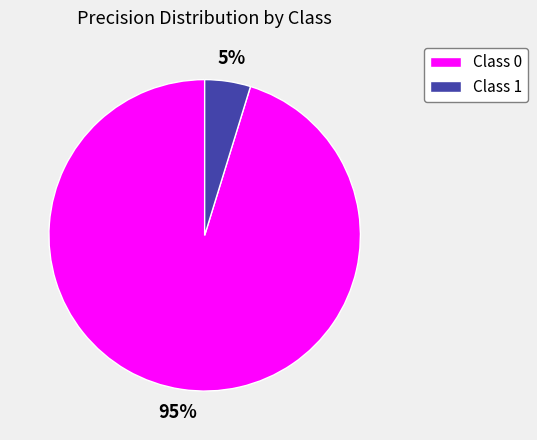

To the nearest percent, what is the combined percentage of Class 1 and Class 0?

100%